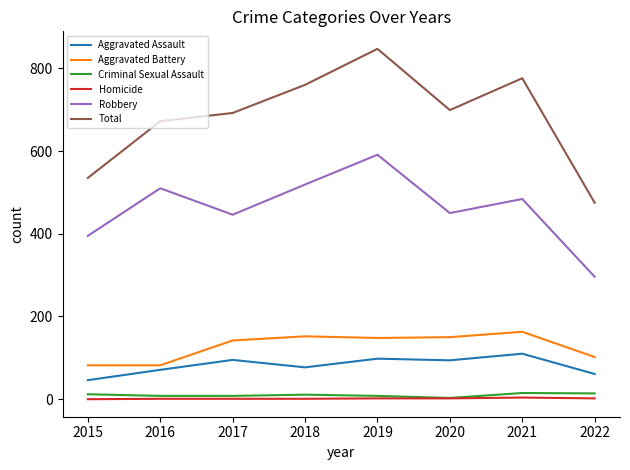

List the series in order of their peak value, highest first.

Total, Robbery, Aggravated Battery, Aggravated Assault, Criminal Sexual Assault, Homicide